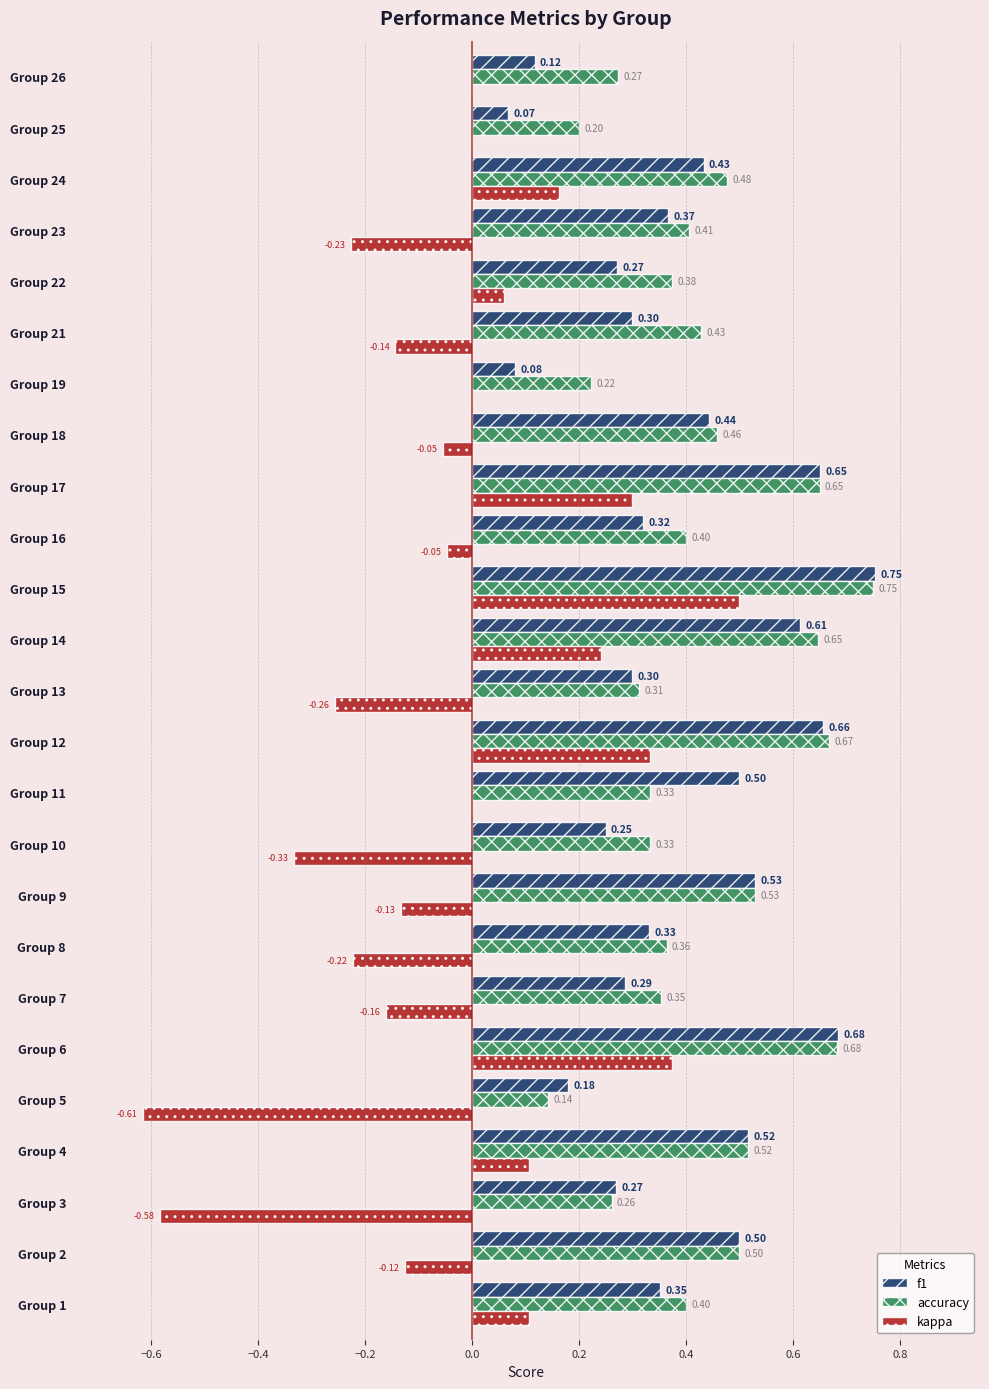

What is the sum of all kappa values?

-0.7